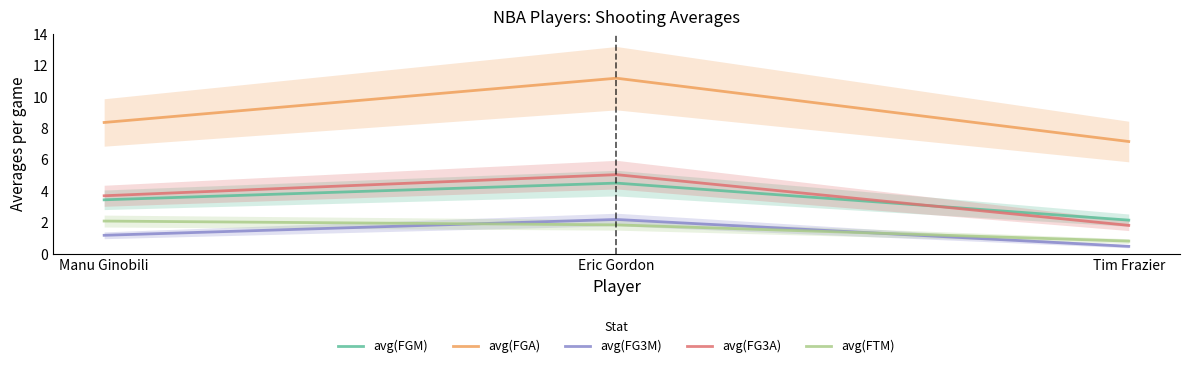

Which category has the lowest value across all series?

Tim Frazier